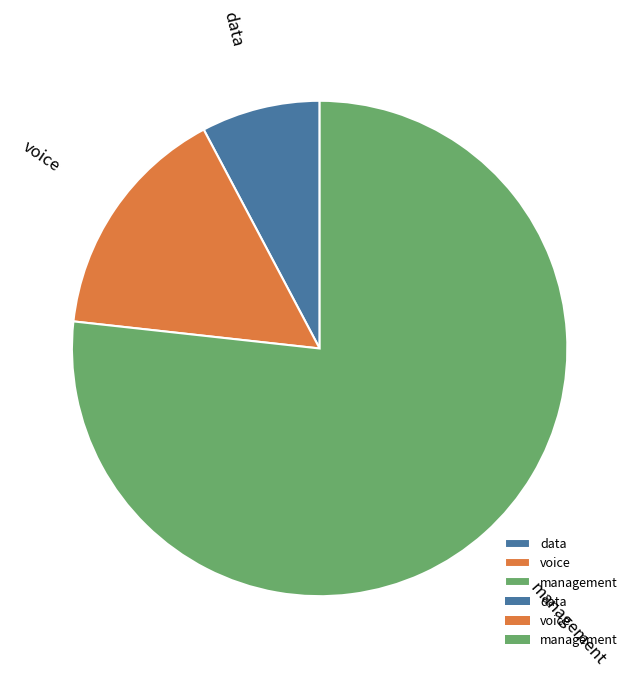

How many slices are in this pie chart?

3